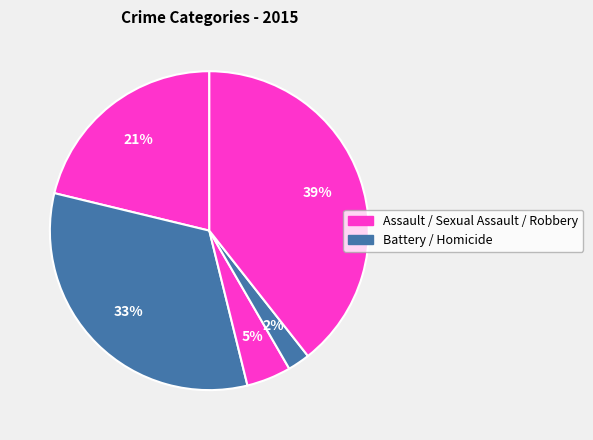

What is the smallest slice in the pie chart?

Homicide